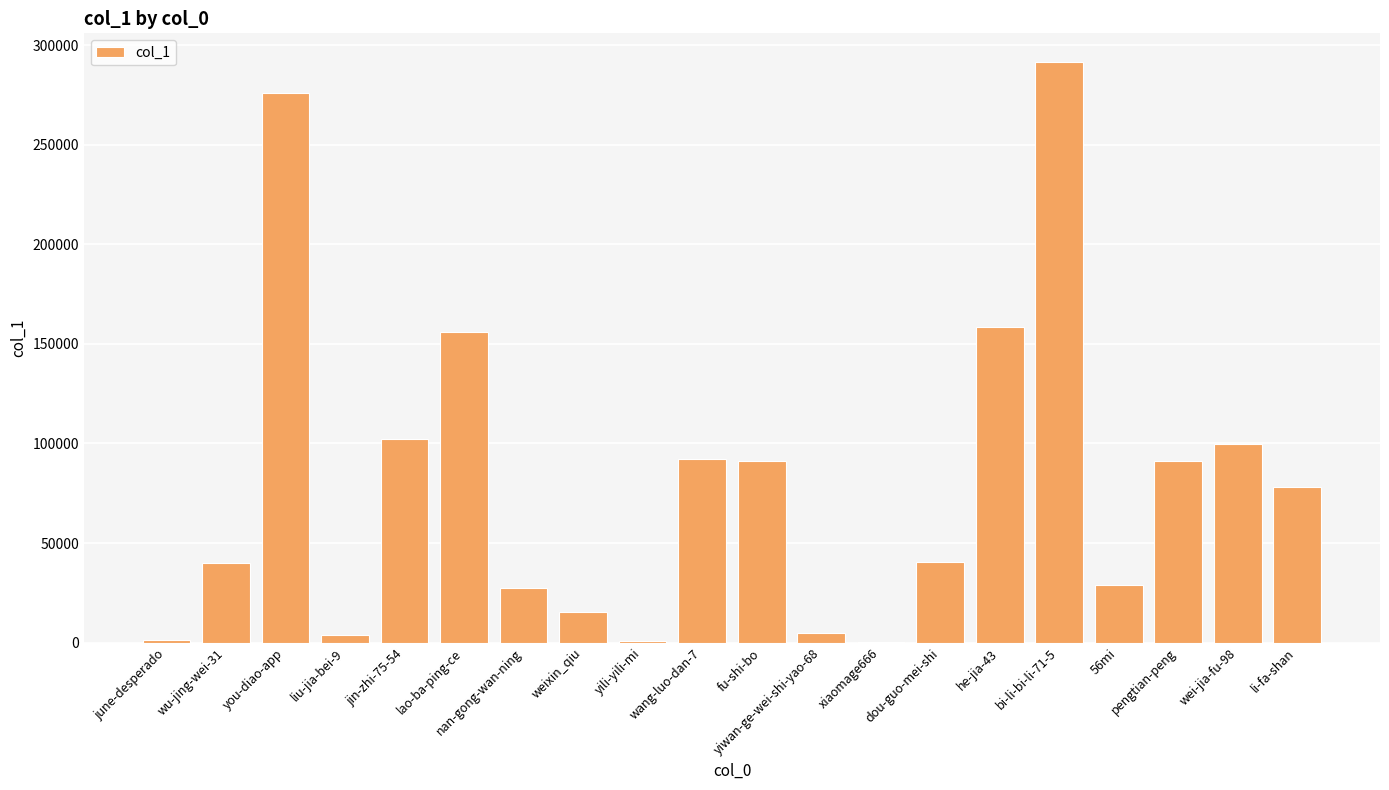

What is the greatest value displayed?

291493